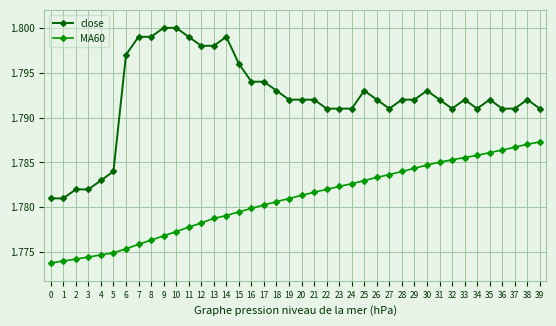

What is the sum of all close values?

71.7